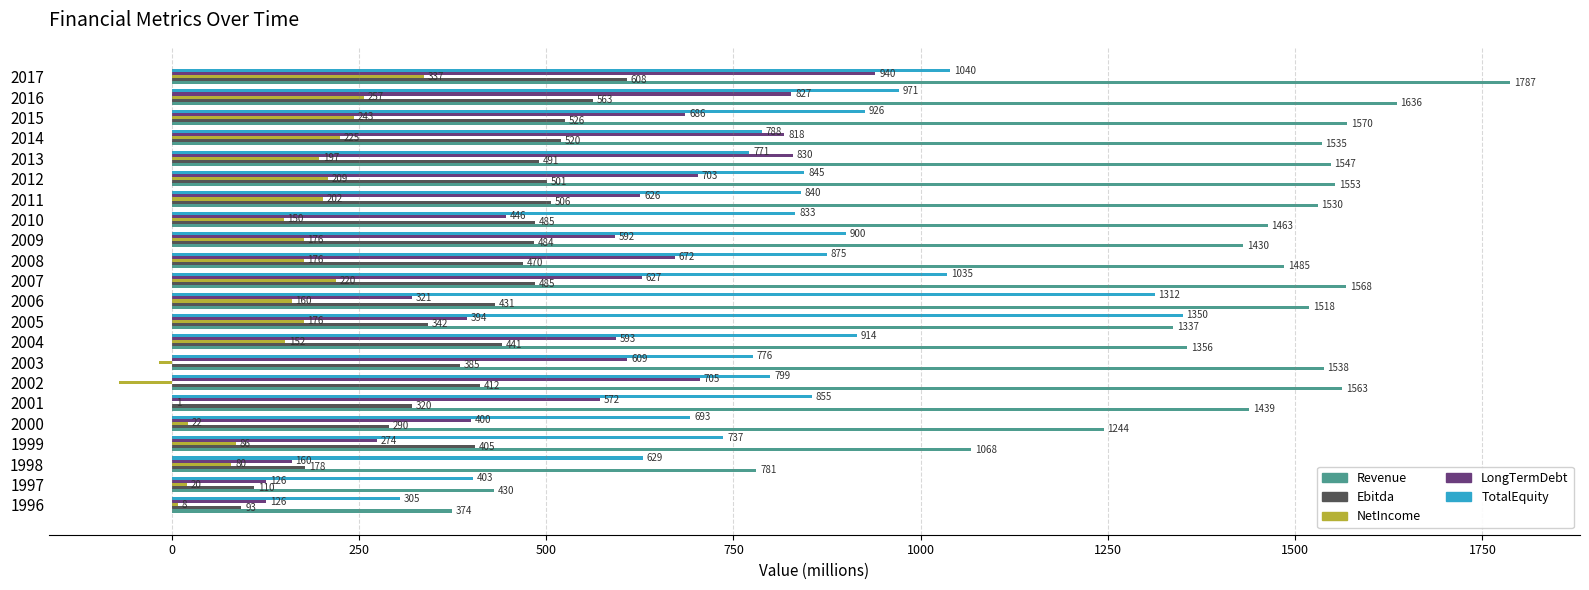

Read the Revenue value at 2017.

1787.4